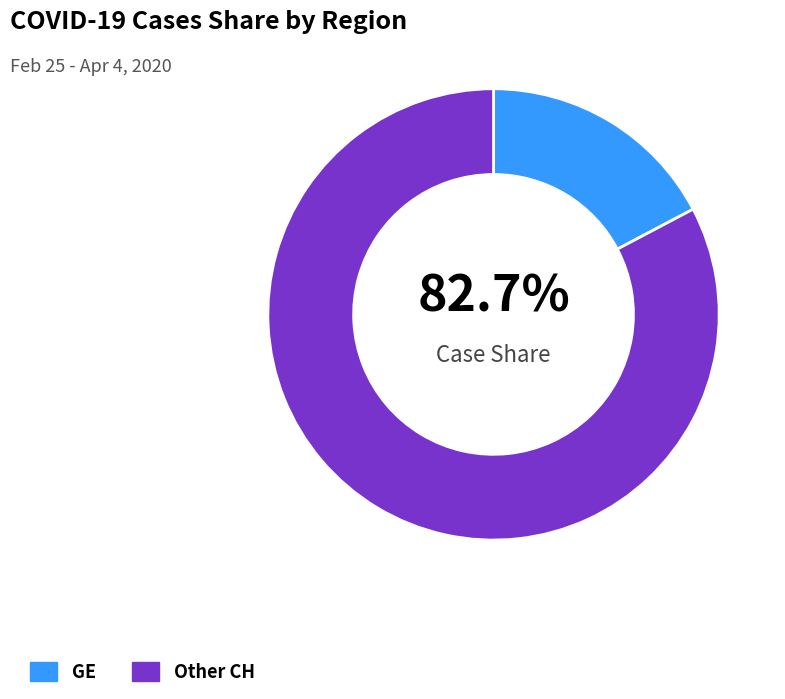

What is the smallest slice in the pie chart?

GE